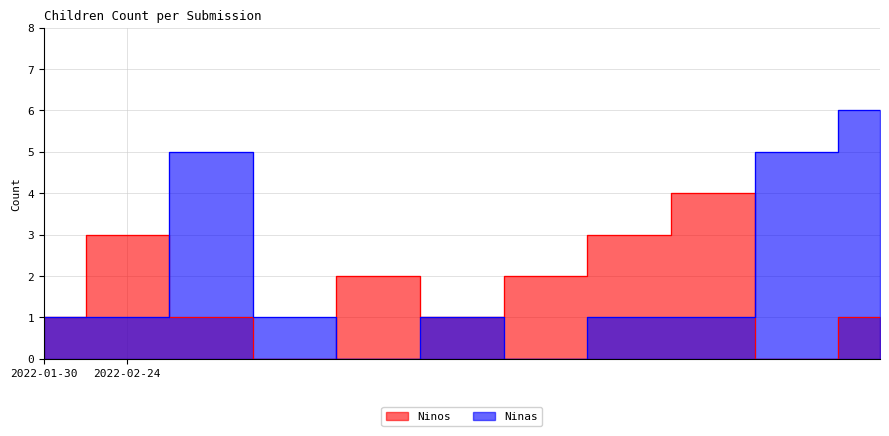

Which series has the largest total across all categories?

Ninas